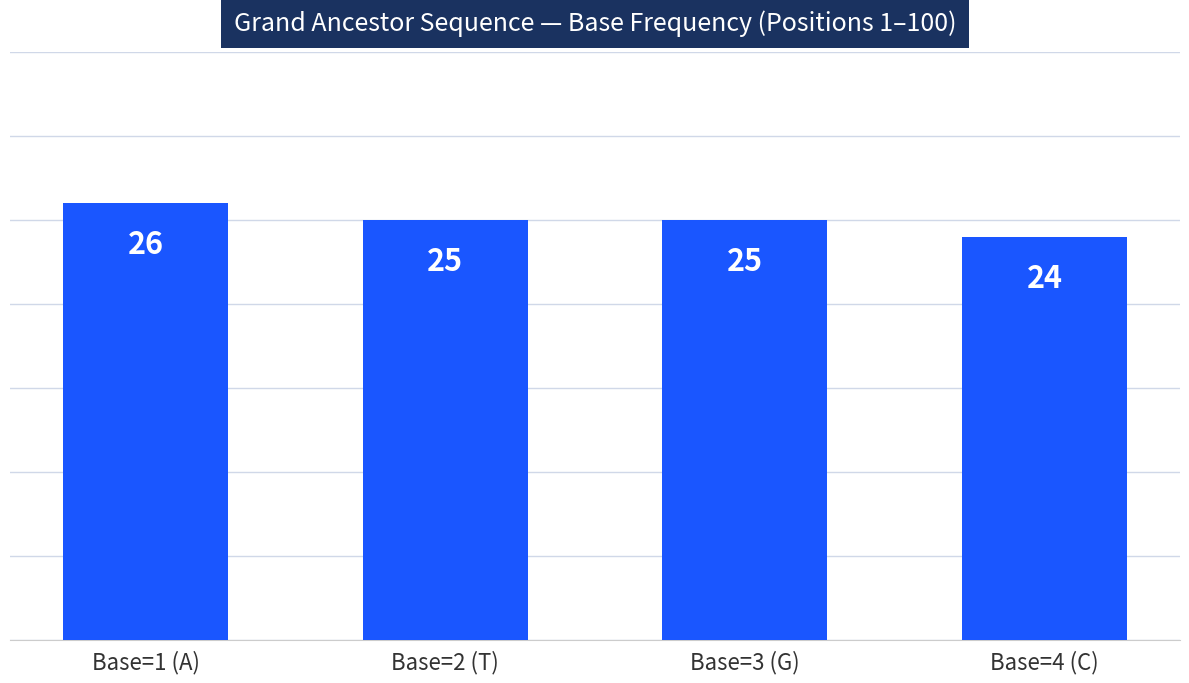

What is the average value?

25